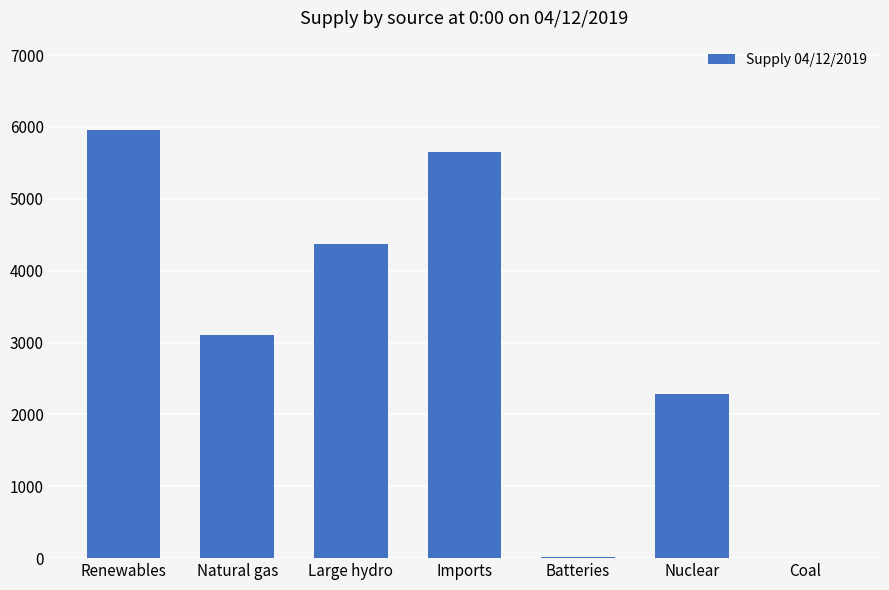

Which label corresponds to the largest value in the chart?

Renewables